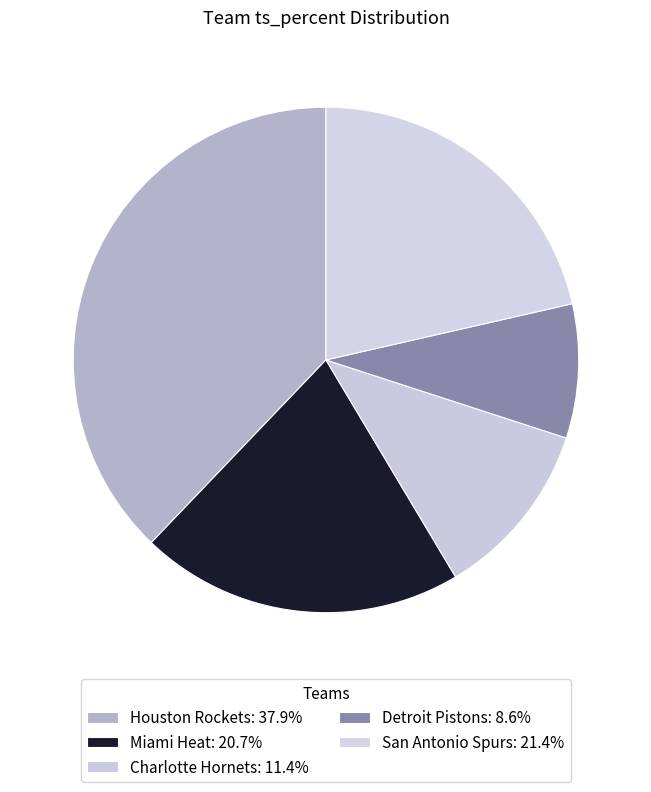

What is the total percentage of Miami Heat and Detroit Pistons?

29.3%